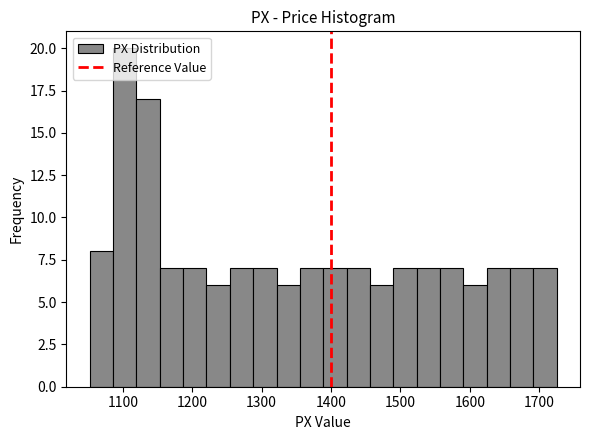

Read against the x-axis, roughly where is the centre of the tallest bar?

1100